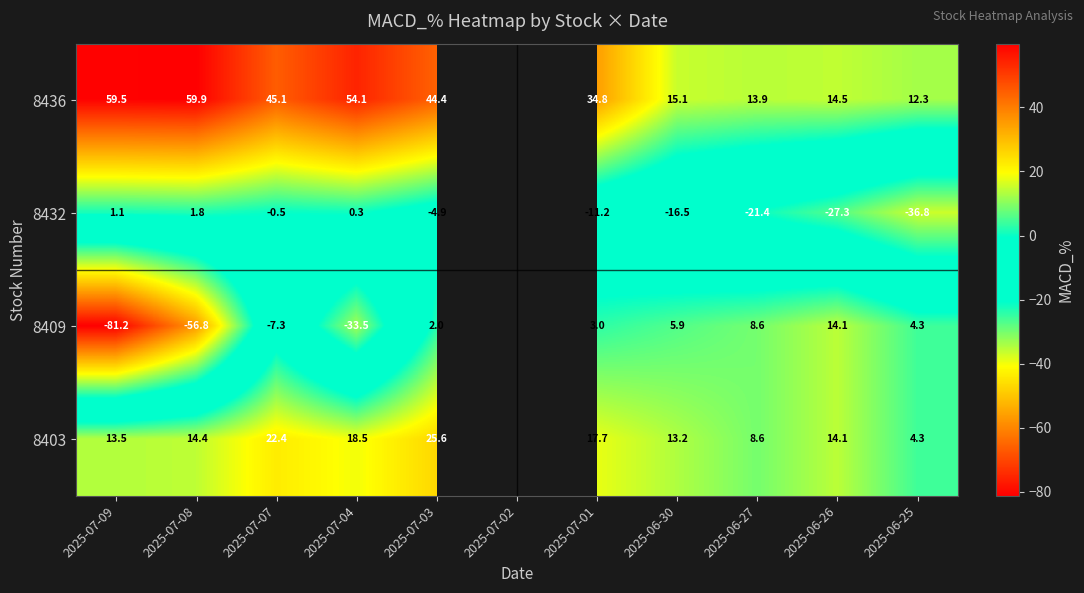

Is the value of 8436 at 2025-07-01 greater than the value of 8409 at 2025-07-01?

Yes